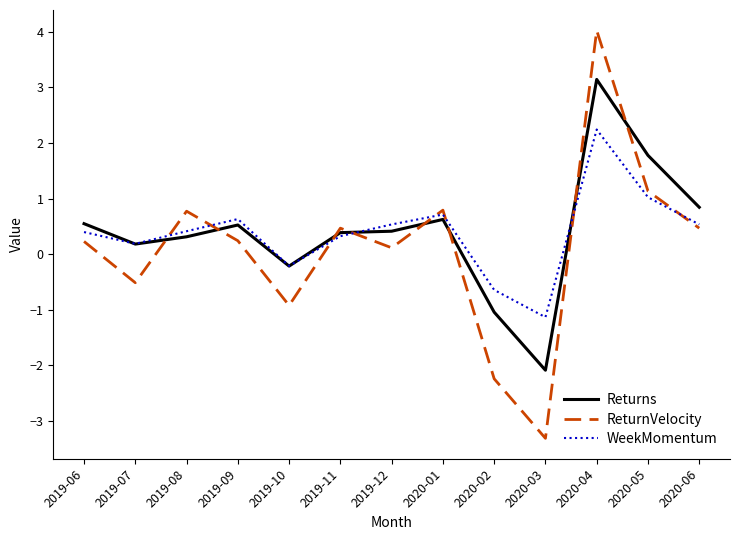

In Returns, how many points are higher than both neighbors (excluding endpoints)?

3